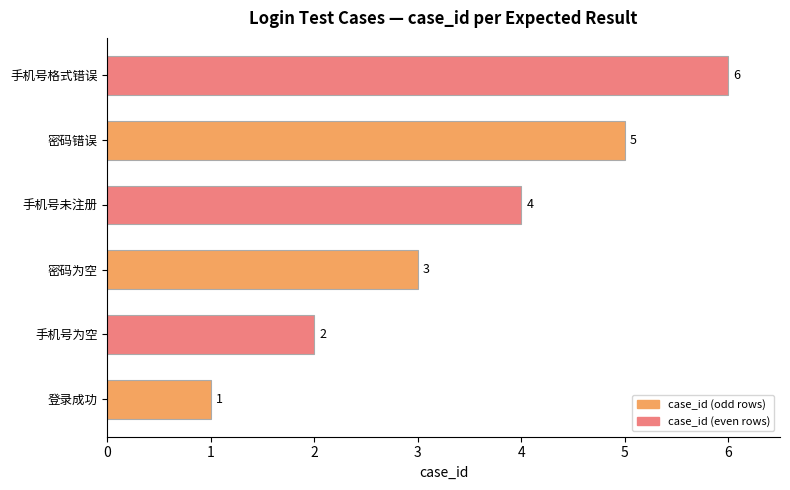

What is the average value?

4